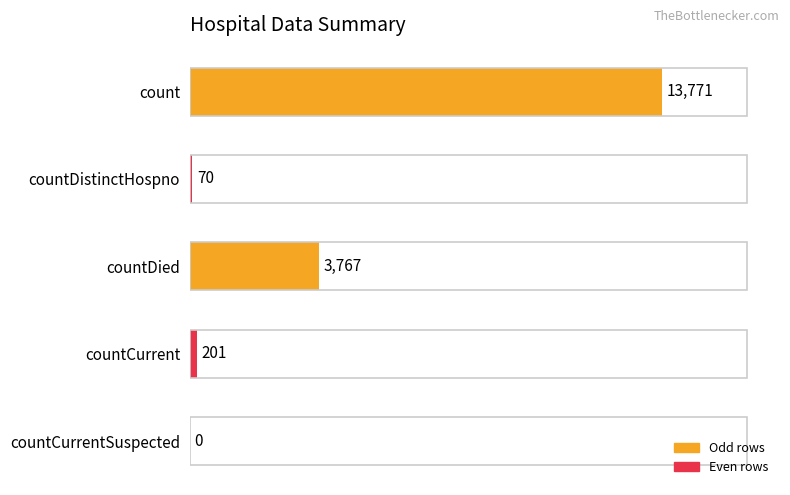

What is the sum of the values at countDistinctHospno and countDied?

3837